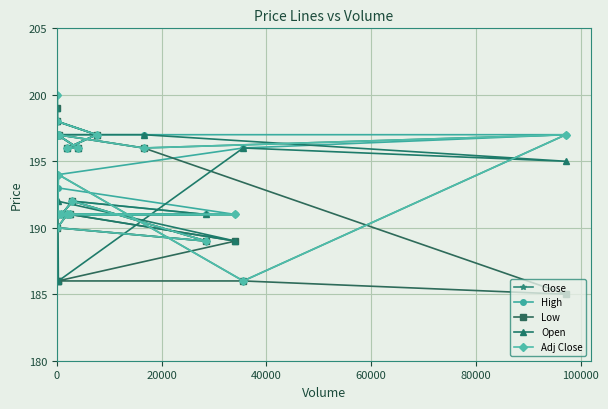

Reading right to left, what are all the values shown in this chart?

Close: 191	190	189	192	191	191	191	191	194	186	197	196	197	197	197	196	196	197	198	200
High: 191	191	191	192	191	191	191	193	194	196	197	197	197	197	197	196	196	197	198	200
Low: 191	190	189	192	191	191	189	186	186	186	185	196	197	197	197	196	196	197	198	199
Open: 191	191	191	192	191	191	189	192	186	196	195	197	197	197	197	196	196	197	198	199
Adj Close: 191	190	189	192	191	191	191	191	194	186	197	196	197	197	197	196	196	197	198	200